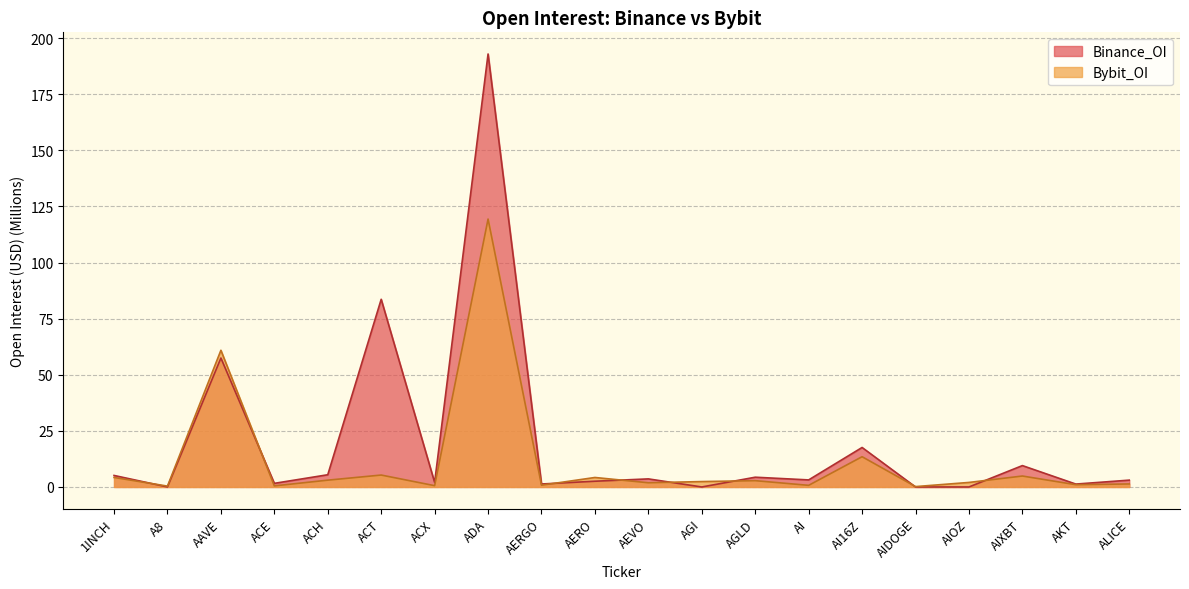

At which label is Bybit_OI closest to 59?

AAVE